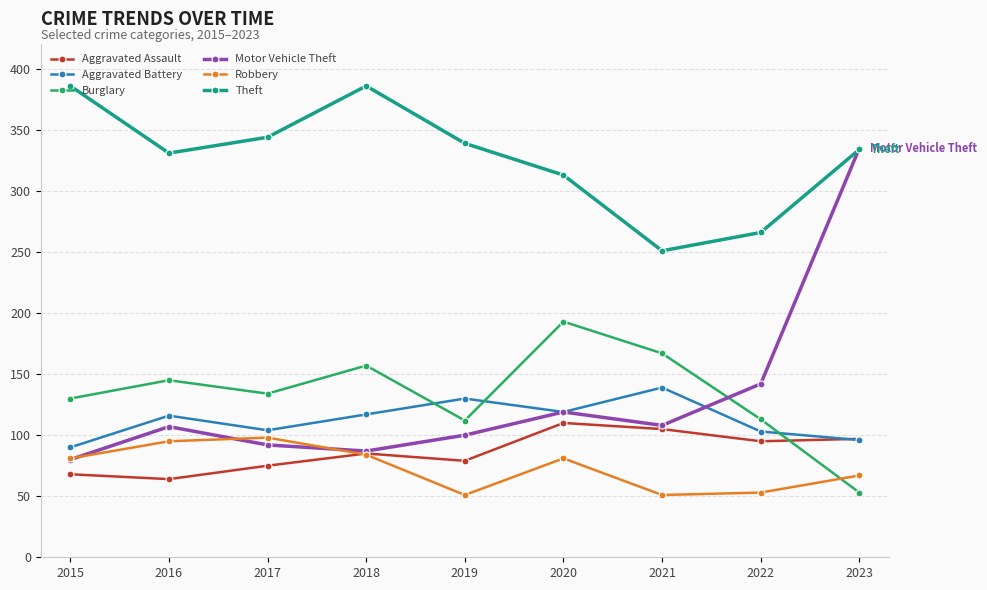

True or false: Theft and Burglary cross at least once.

False